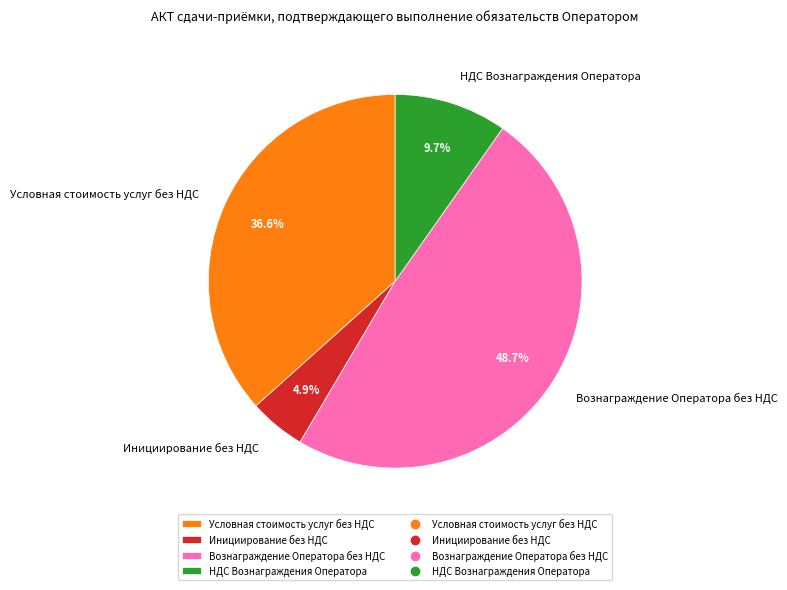

Which slice is the largest?

Вознаграждение Оператора без НДС